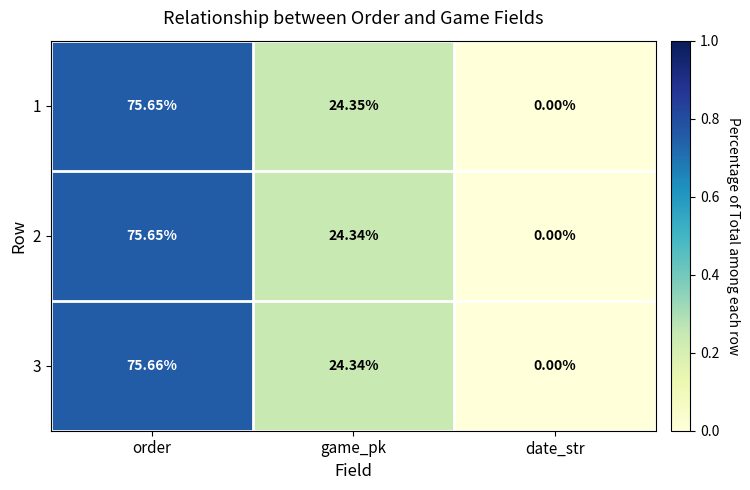

Which category has the highest value across all series?

order